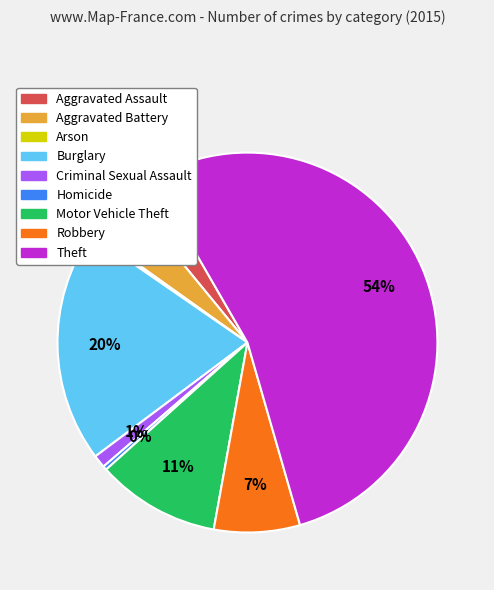

Between Theft and Robbery, which is larger?

Theft